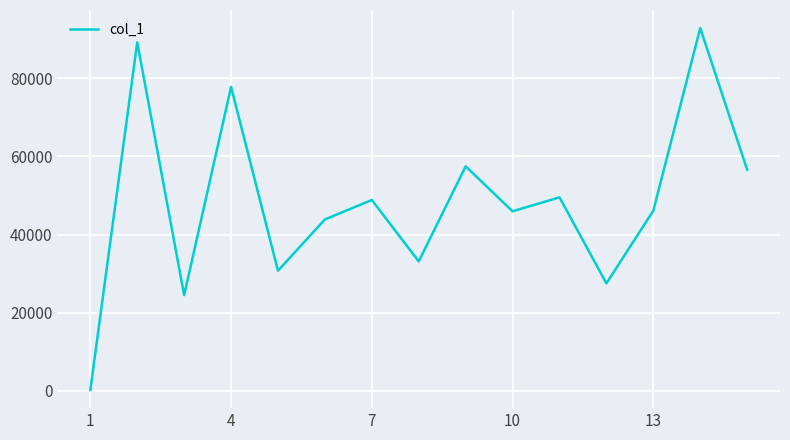

How many lines are shown in the chart?

1